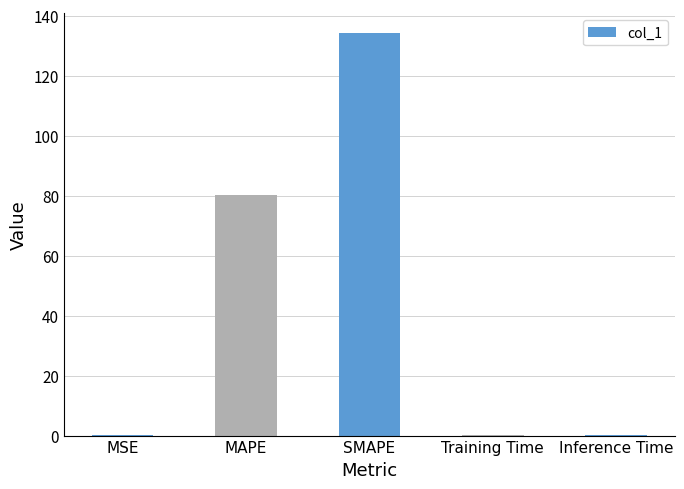

What is the sum of the values at SMAPE and MAPE?

214.3